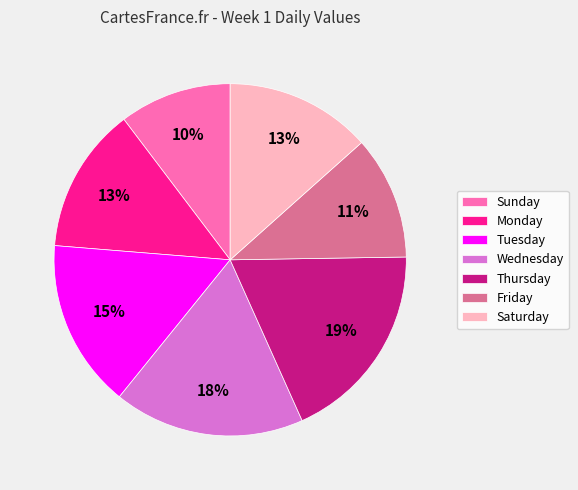

Which has a higher value, Tuesday or Thursday?

Thursday